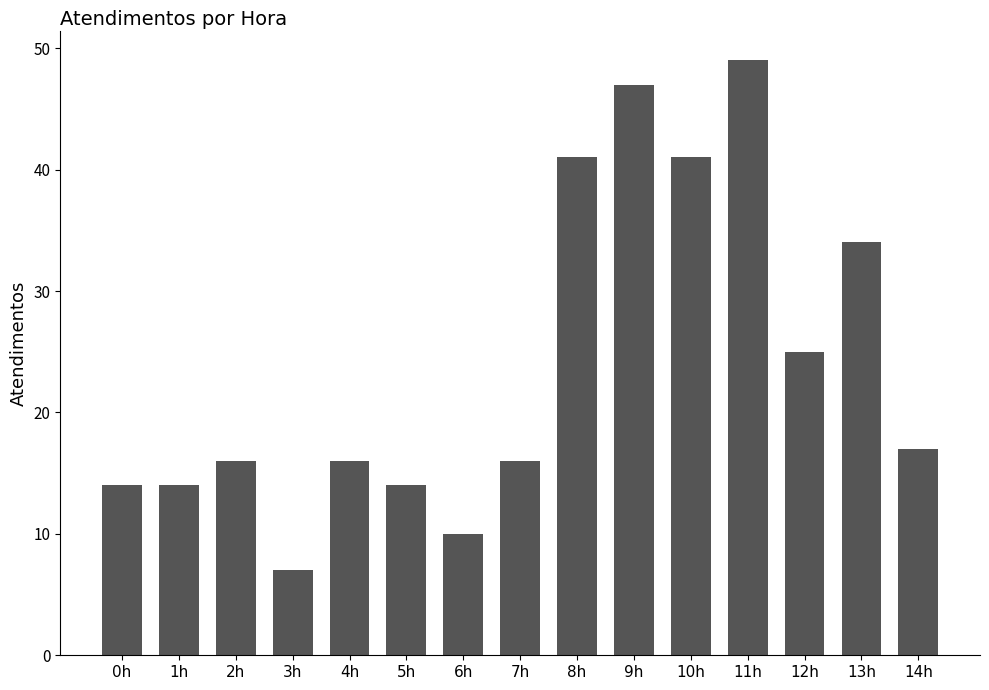

Reading left to right, list all the values displayed in this chart.

0h=14	1h=14	2h=16	3h=7	4h=16	5h=14	6h=10	7h=16	8h=41	9h=47	10h=41	11h=49	12h=25	13h=34	14h=17